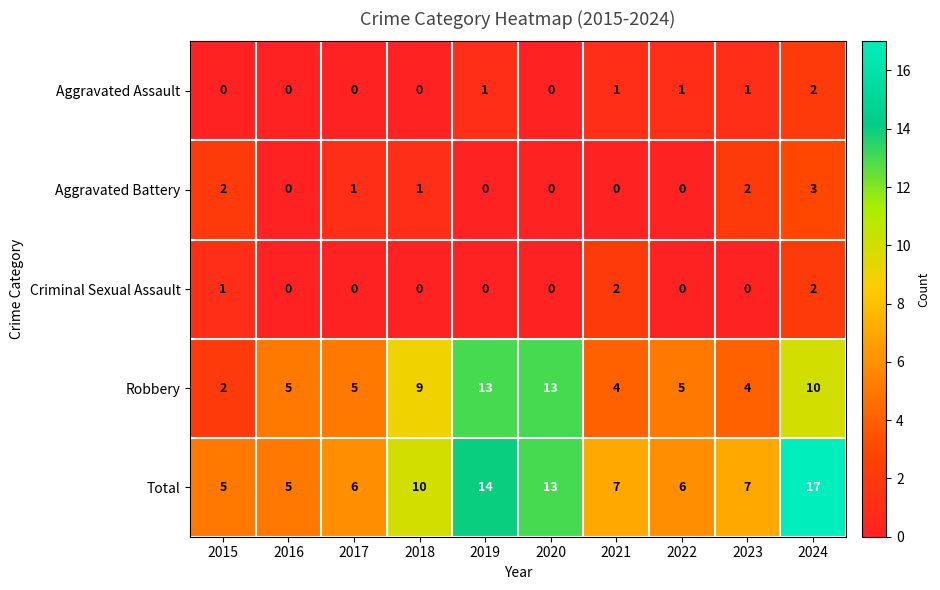

Is it true that Aggravated Assault equals 1 at 2022?

True